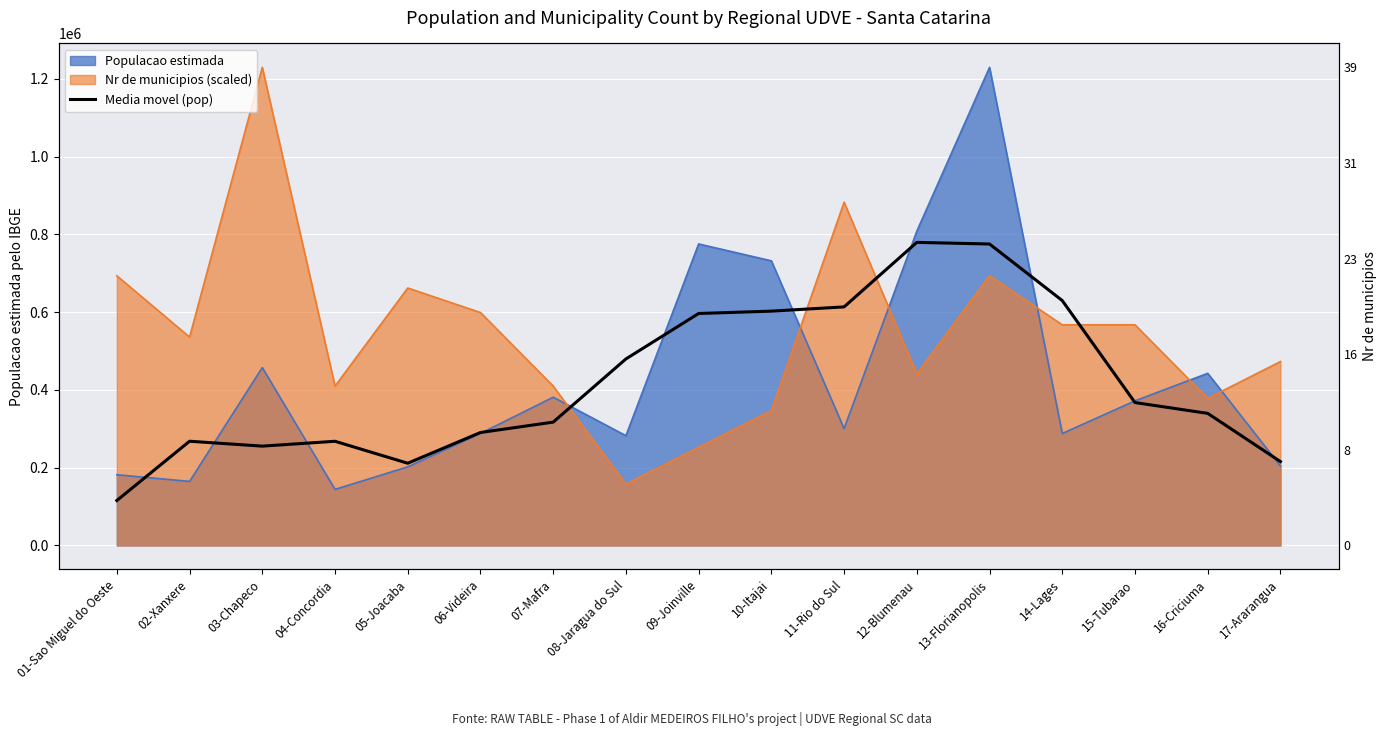

Does the chart display data point markers on the line(s)?

No